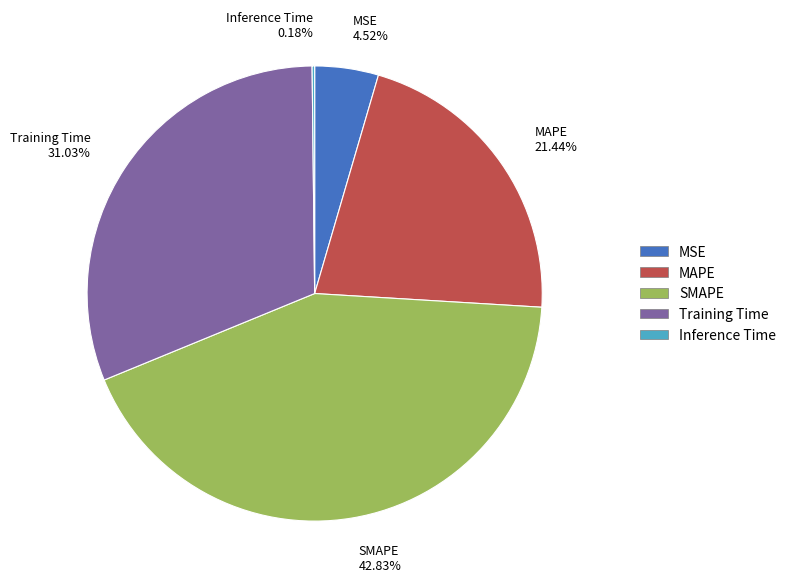

Between Training Time and MAPE, which is larger?

Training Time